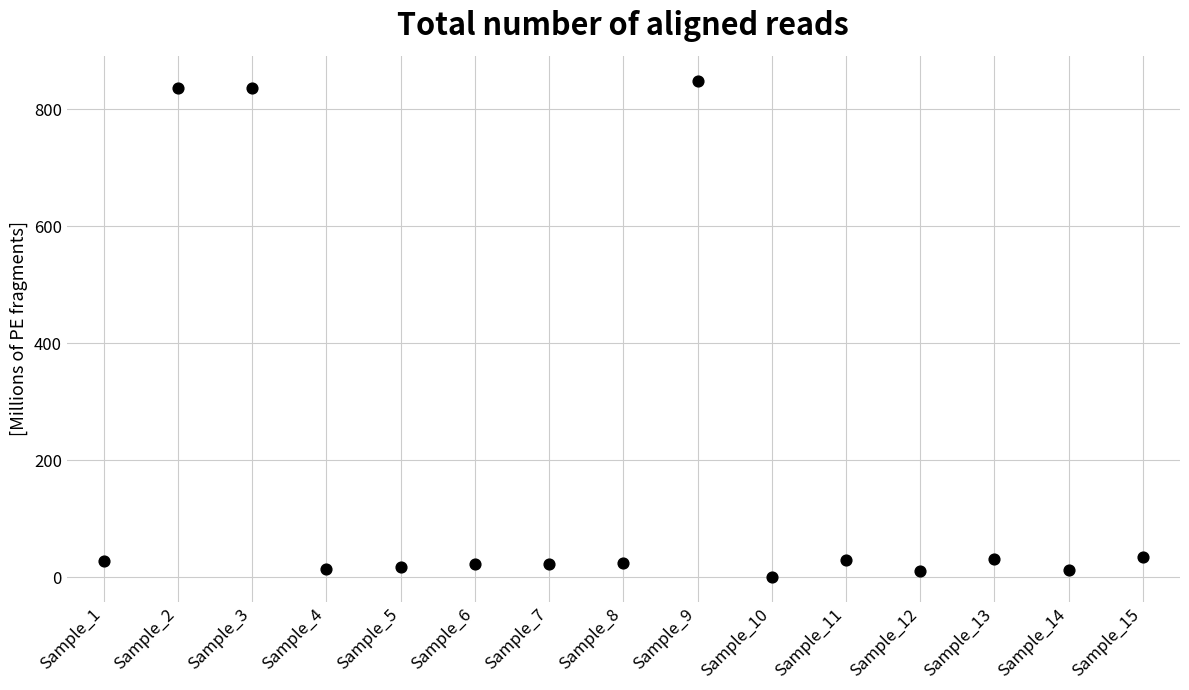

What is the range of Y values (max minus min)?

848